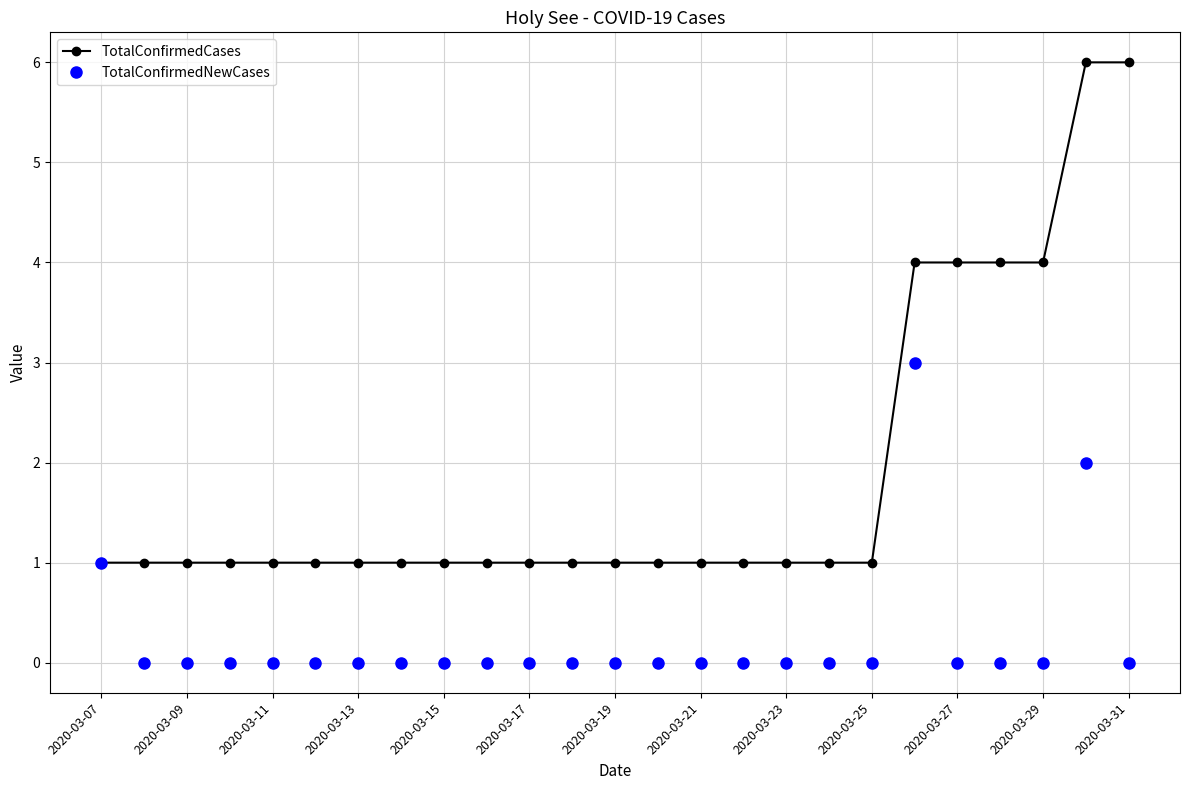

What is the highest value of the TotalConfirmedCases series?

6